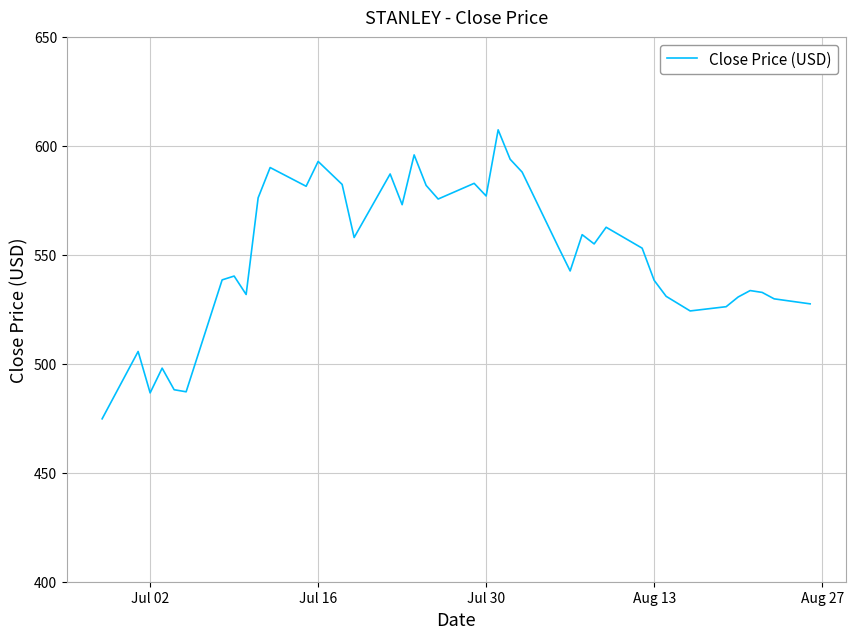

How many lines are shown in the chart?

1